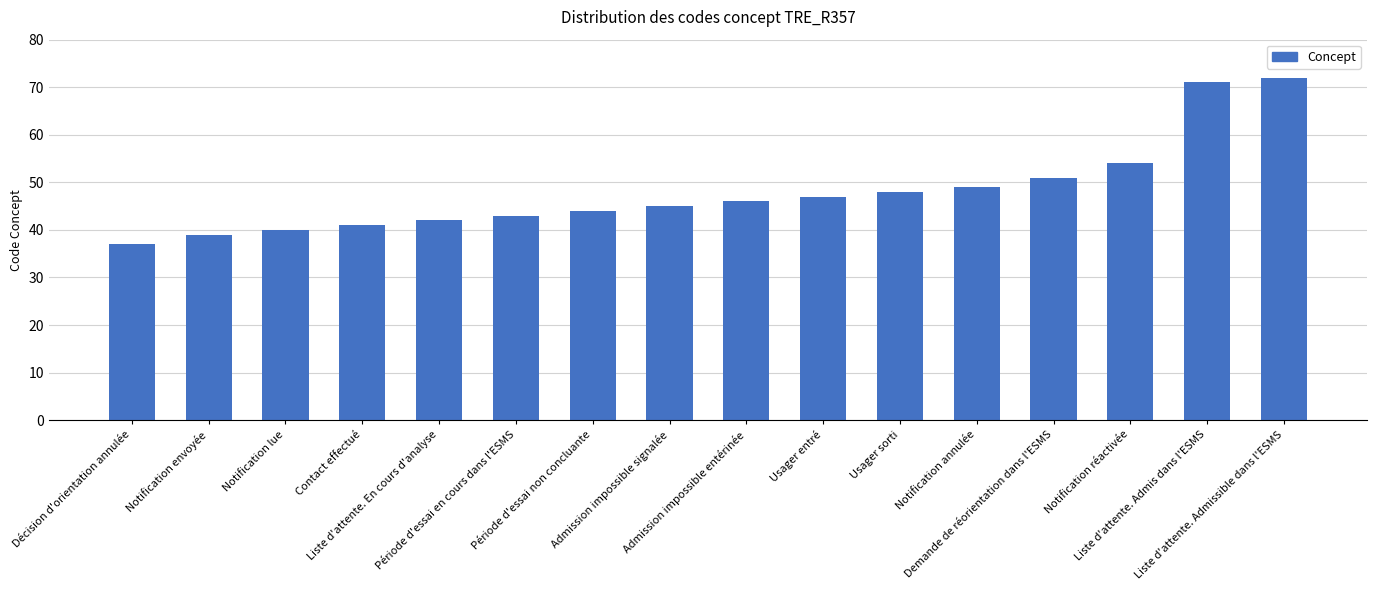

How many data points are less than 46?

8